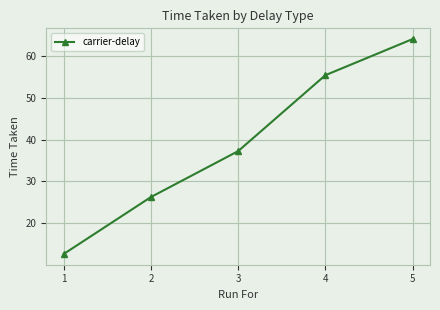

Approximately how many times larger is the value at 2 compared to 1?

2.1